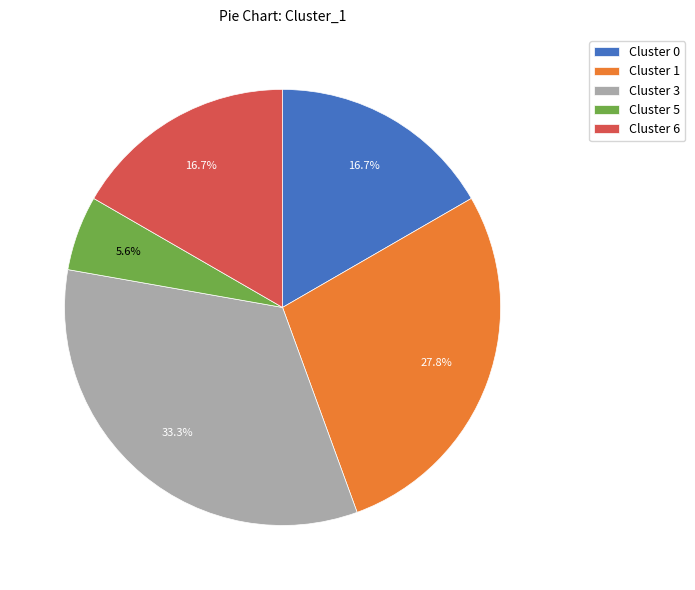

Which has a higher value, Cluster 1 or Cluster 6?

Cluster 1